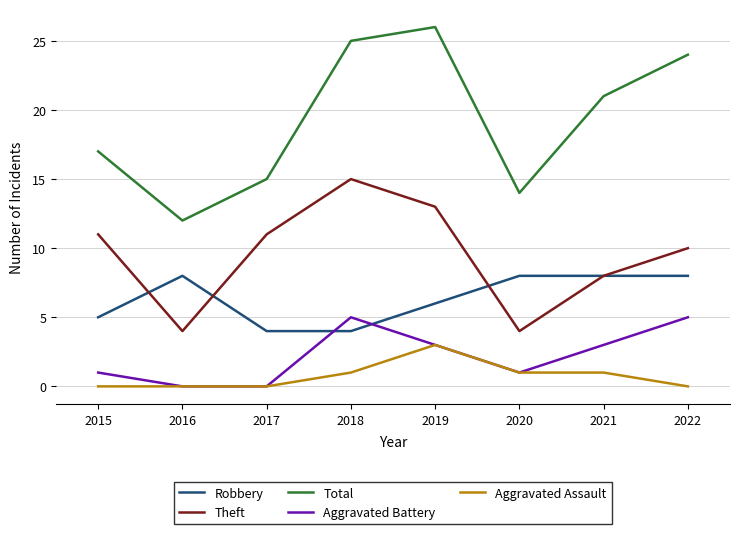

True or false: Aggravated Assault and Robbery intersect in this chart.

False